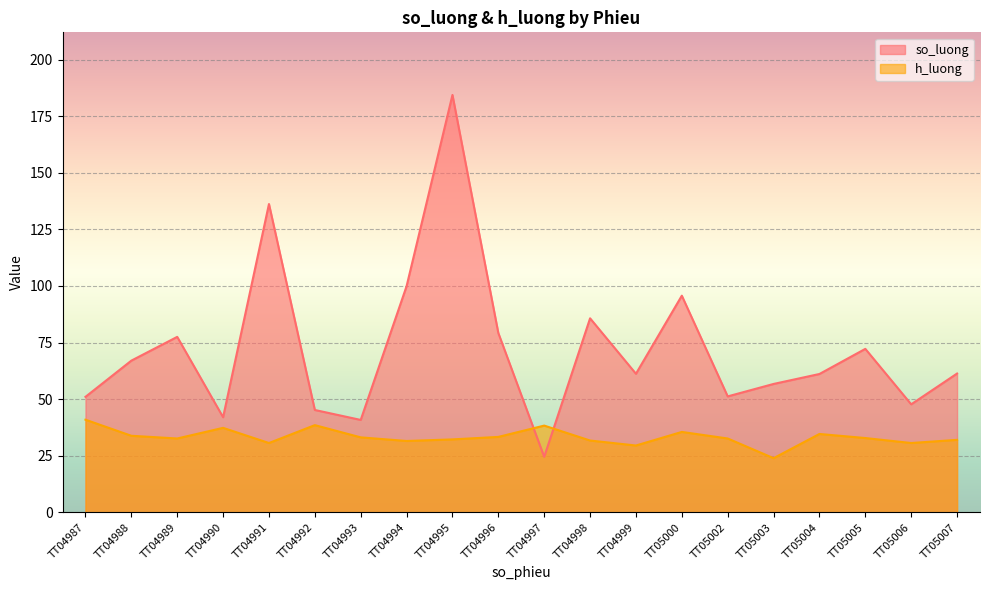

What is the value of the h_luong point at the 19th from the left?

30.6